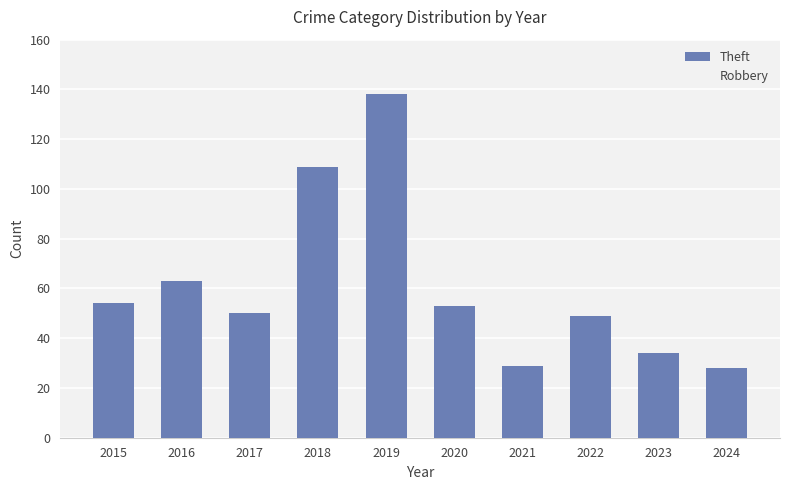

At which label is the value closest to 83?

2016